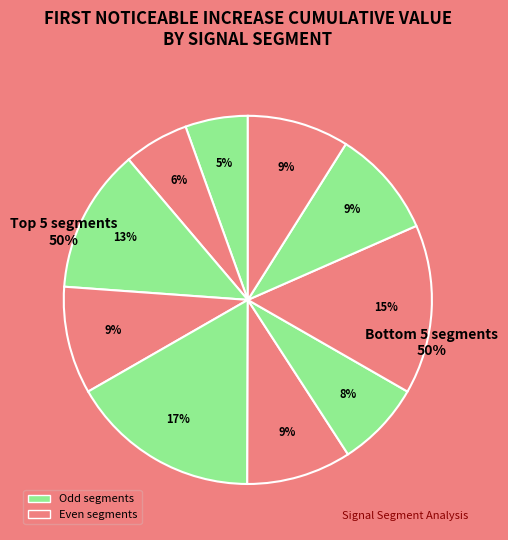

True or false: segment 8 accounts for 27% of the total.

False